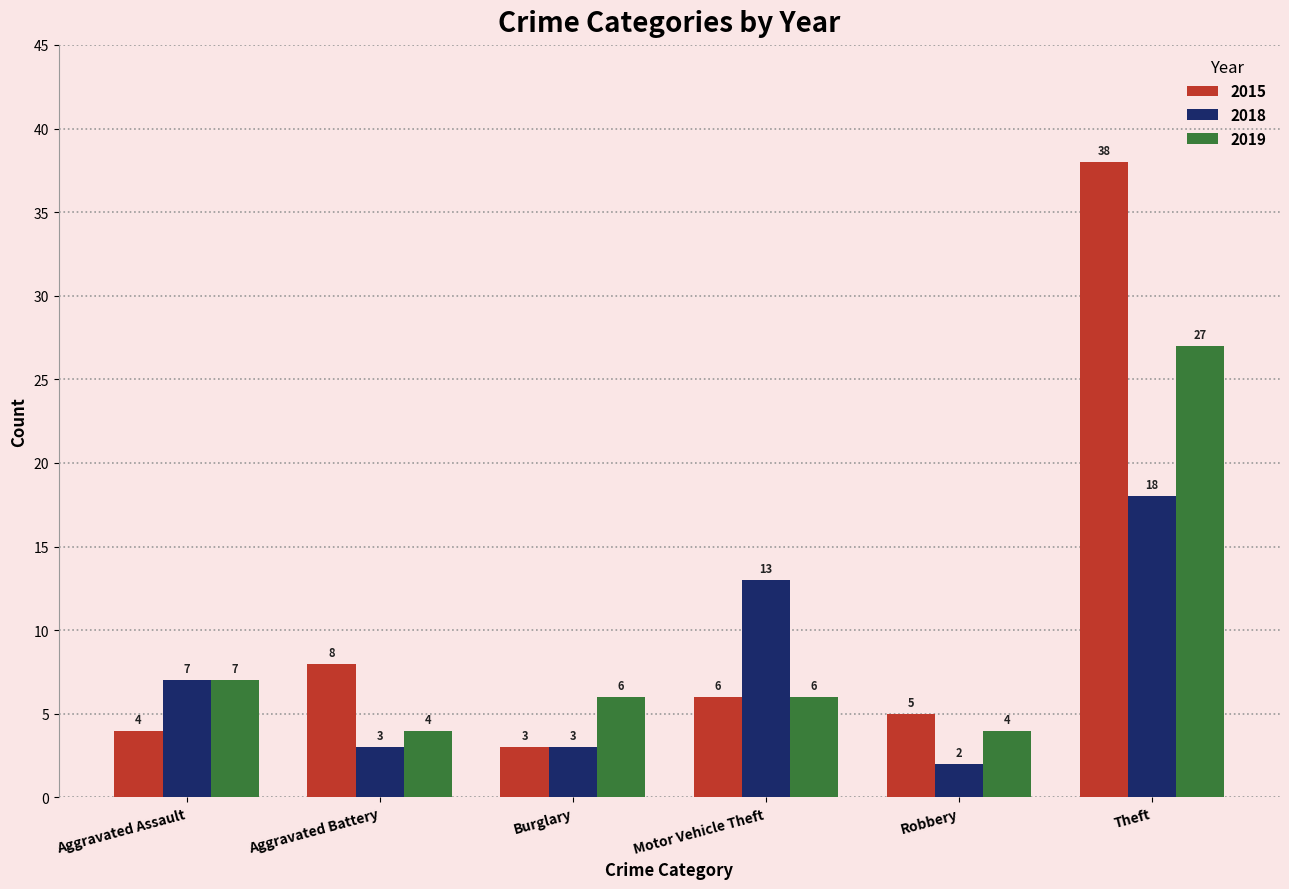

What position from the left is Burglary?

3